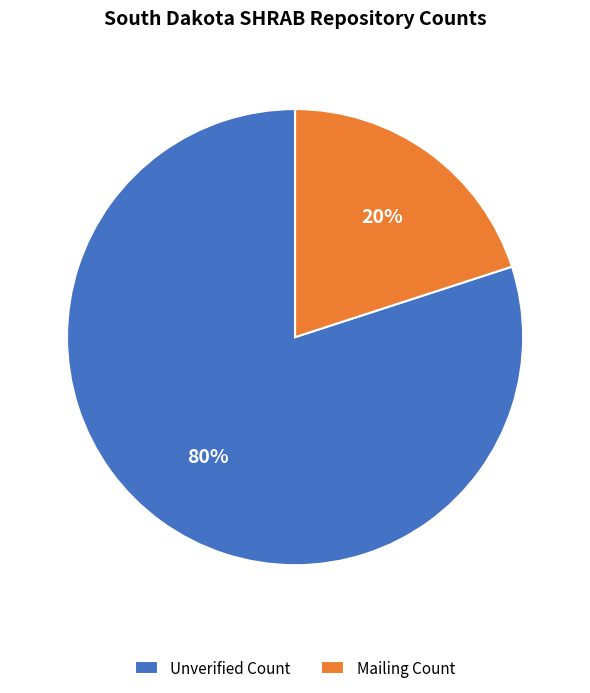

Which slice is the smallest?

Mailing Count